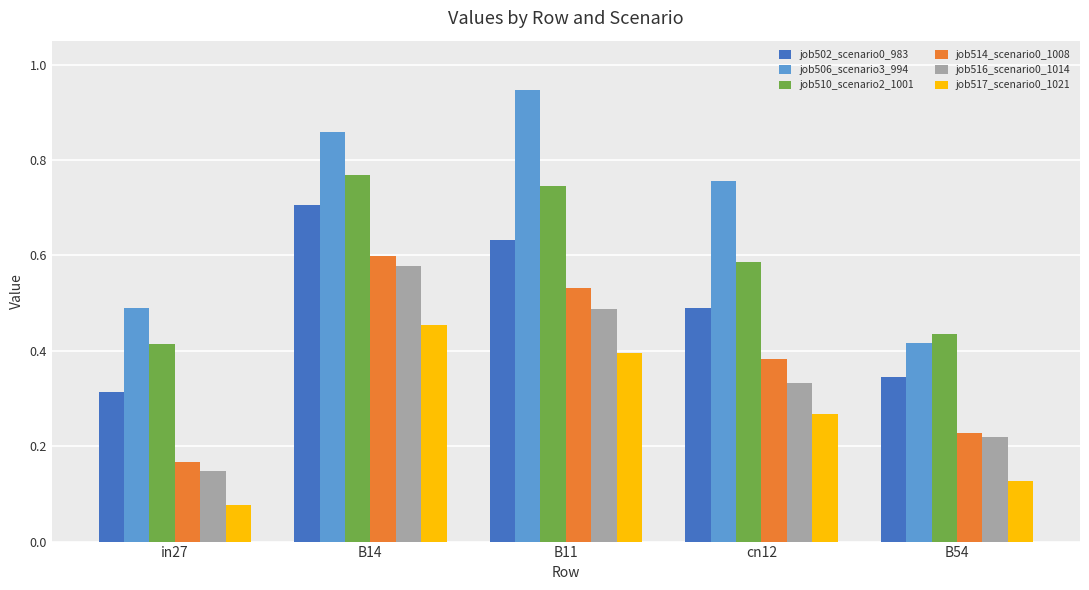

What is the sum of all job502_scenario0_983 values?

2.5